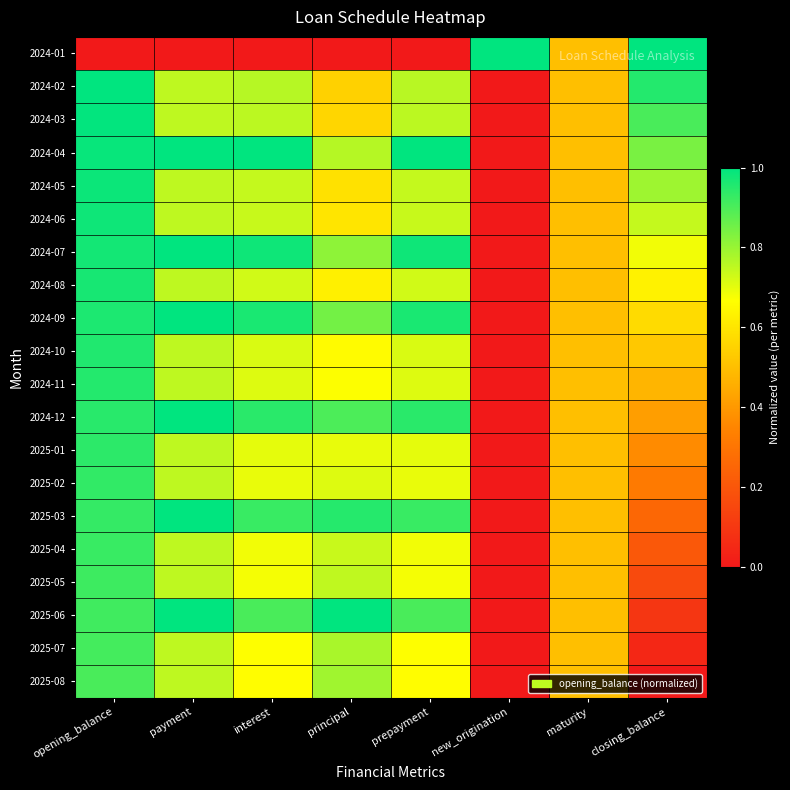

Reading right to left, list all the values displayed in this chart.

2024-01: closing_balance=1.0	maturity=0.5	new_origination=1.0	prepayment=0.0	principal=0.0	interest=0.0	payment=0.0	opening_balance=0.0
2024-02: closing_balance=1.0	maturity=0.5	new_origination=0.0	prepayment=0.8	principal=0.5	interest=0.8	payment=0.8	opening_balance=1.0
2024-03: closing_balance=0.9	maturity=0.5	new_origination=0.0	prepayment=0.8	principal=0.6	interest=0.8	payment=0.8	opening_balance=1.0
2024-04: closing_balance=0.8	maturity=0.5	new_origination=0.0	prepayment=1.0	principal=0.8	interest=1.0	payment=1.0	opening_balance=1.0
2024-05: closing_balance=0.8	maturity=0.5	new_origination=0.0	prepayment=0.7	principal=0.6	interest=0.7	payment=0.8	opening_balance=1.0
2024-06: closing_balance=0.7	maturity=0.5	new_origination=0.0	prepayment=0.7	principal=0.6	interest=0.7	payment=0.8	opening_balance=1.0
2024-07: closing_balance=0.7	maturity=0.5	new_origination=0.0	prepayment=1.0	principal=0.8	interest=1.0	payment=1.0	opening_balance=1.0
2024-08: closing_balance=0.6	maturity=0.5	new_origination=0.0	prepayment=0.7	principal=0.6	interest=0.7	payment=0.8	opening_balance=1.0
2024-09: closing_balance=0.6	maturity=0.5	new_origination=0.0	prepayment=1.0	principal=0.8	interest=1.0	payment=1.0	opening_balance=1.0
2024-10: closing_balance=0.5	maturity=0.5	new_origination=0.0	prepayment=0.7	principal=0.7	interest=0.7	payment=0.8	opening_balance=1.0
2024-11: closing_balance=0.5	maturity=0.5	new_origination=0.0	prepayment=0.7	principal=0.7	interest=0.7	payment=0.8	opening_balance=1.0
2024-12: closing_balance=0.4	maturity=0.5	new_origination=0.0	prepayment=0.9	principal=0.9	interest=0.9	payment=1.0	opening_balance=0.9
2025-01: closing_balance=0.4	maturity=0.5	new_origination=0.0	prepayment=0.7	principal=0.7	interest=0.7	payment=0.8	opening_balance=0.9
2025-02: closing_balance=0.3	maturity=0.5	new_origination=0.0	prepayment=0.7	principal=0.7	interest=0.7	payment=0.8	opening_balance=0.9
2025-03: closing_balance=0.3	maturity=0.5	new_origination=0.0	prepayment=0.9	principal=0.9	interest=0.9	payment=1.0	opening_balance=0.9
2025-04: closing_balance=0.2	maturity=0.5	new_origination=0.0	prepayment=0.7	principal=0.7	interest=0.7	payment=0.8	opening_balance=0.9
2025-05: closing_balance=0.2	maturity=0.5	new_origination=0.0	prepayment=0.7	principal=0.7	interest=0.7	payment=0.8	opening_balance=0.9
2025-06: closing_balance=0.1	maturity=0.5	new_origination=0.0	prepayment=0.9	principal=1.0	interest=0.9	payment=1.0	opening_balance=0.9
2025-07: closing_balance=0.0	maturity=0.5	new_origination=0.0	prepayment=0.7	principal=0.8	interest=0.7	payment=0.8	opening_balance=0.9
2025-08: closing_balance=0.0	maturity=0.5	new_origination=0.0	prepayment=0.7	principal=0.8	interest=0.7	payment=0.8	opening_balance=0.9